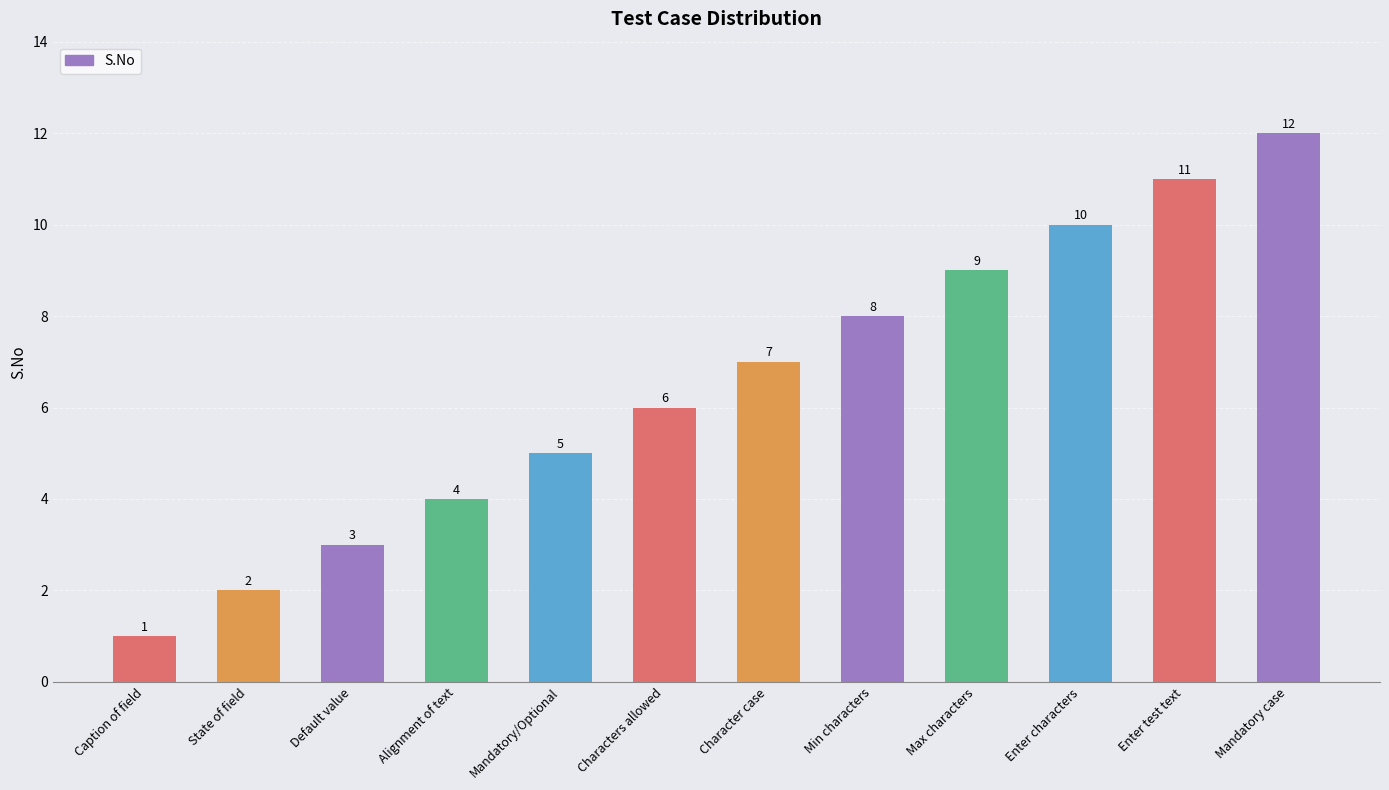

How many distinct data groups are displayed?

1